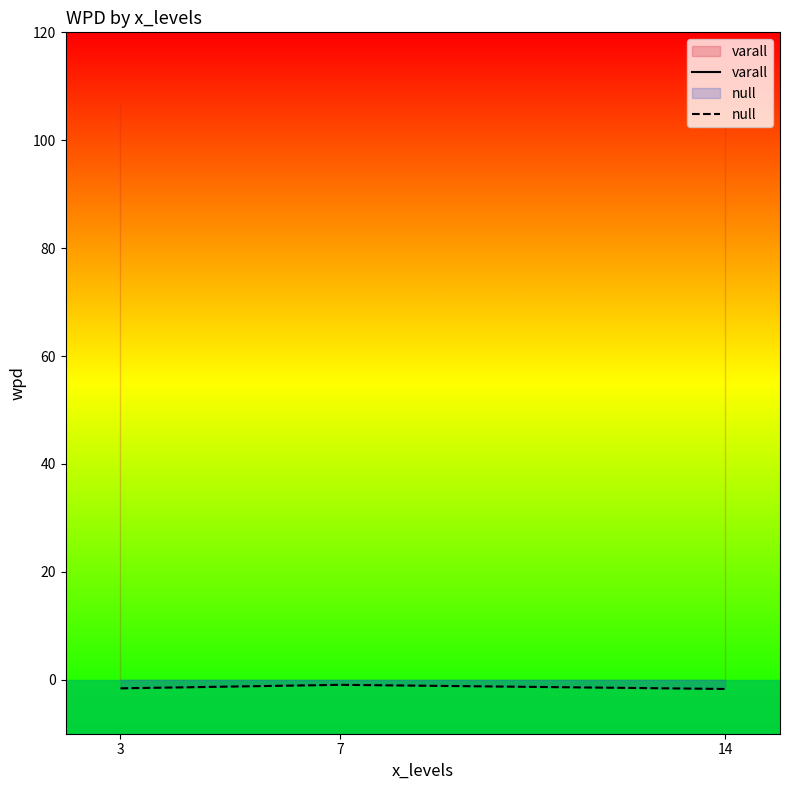

Between 7 and 3, which is larger?

3